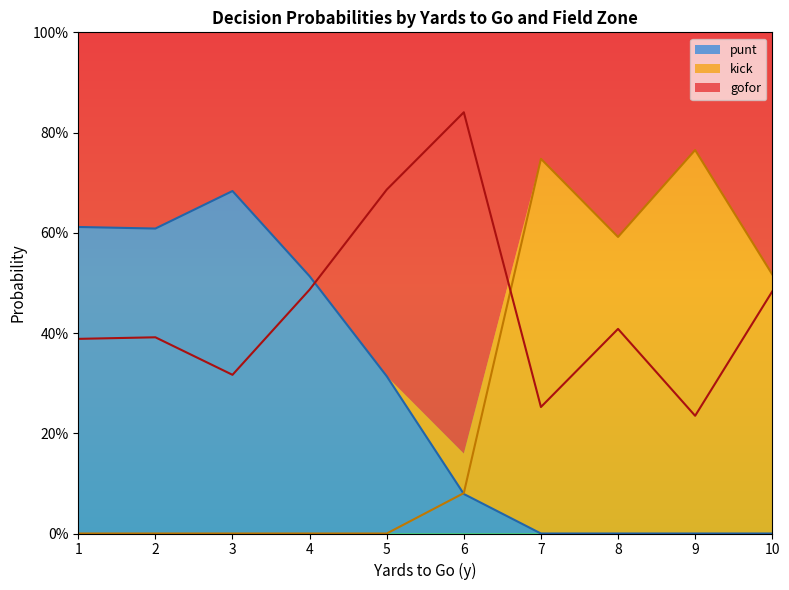

The value of kick at 3 is 0.0. True or false?

True